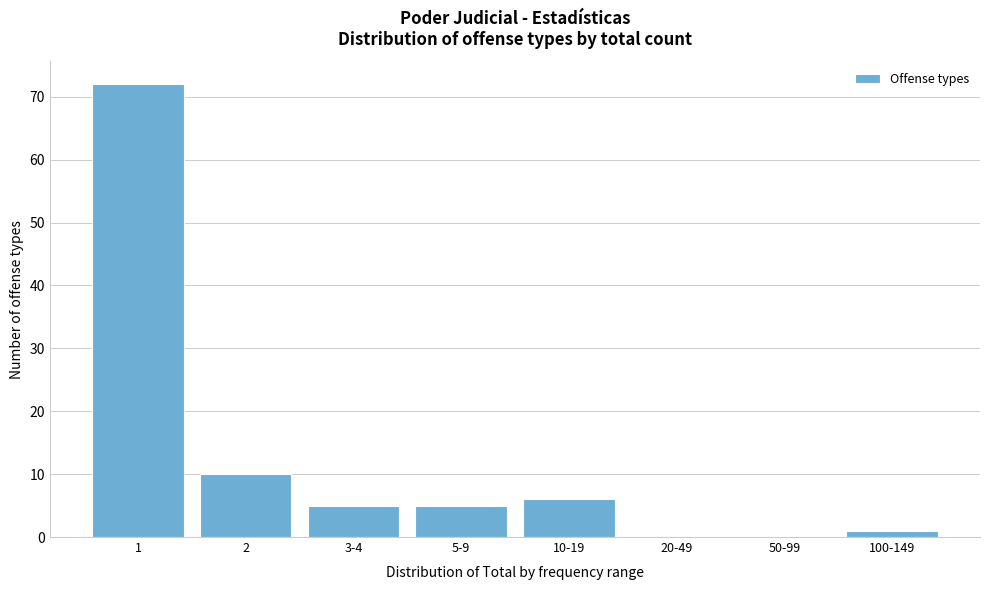

Reading left to right, extract all data points from this chart.

1=72	2=10	3-4=5	5-9=5	10-19=6	20-49=0	50-99=0	100-149=1